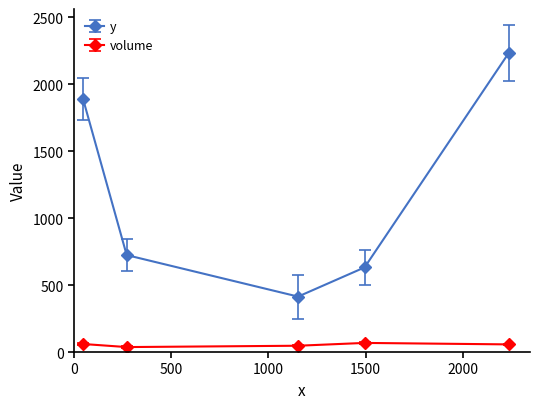

Does the chart display data point markers on the line(s)?

Yes